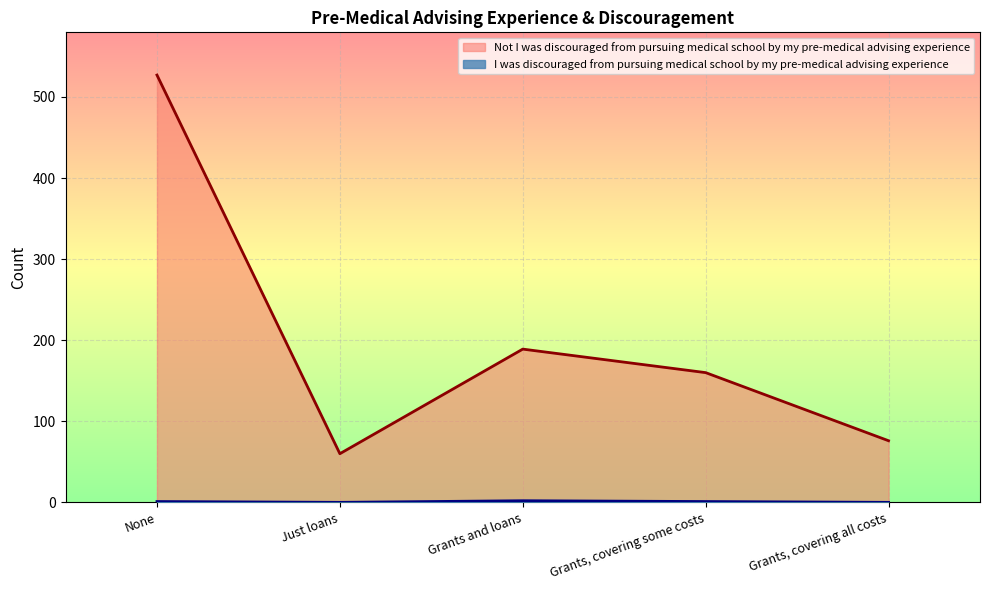

Which series has the largest total across all categories?

Not I was discouraged from pursuing medical school by my pre-medical advising experience